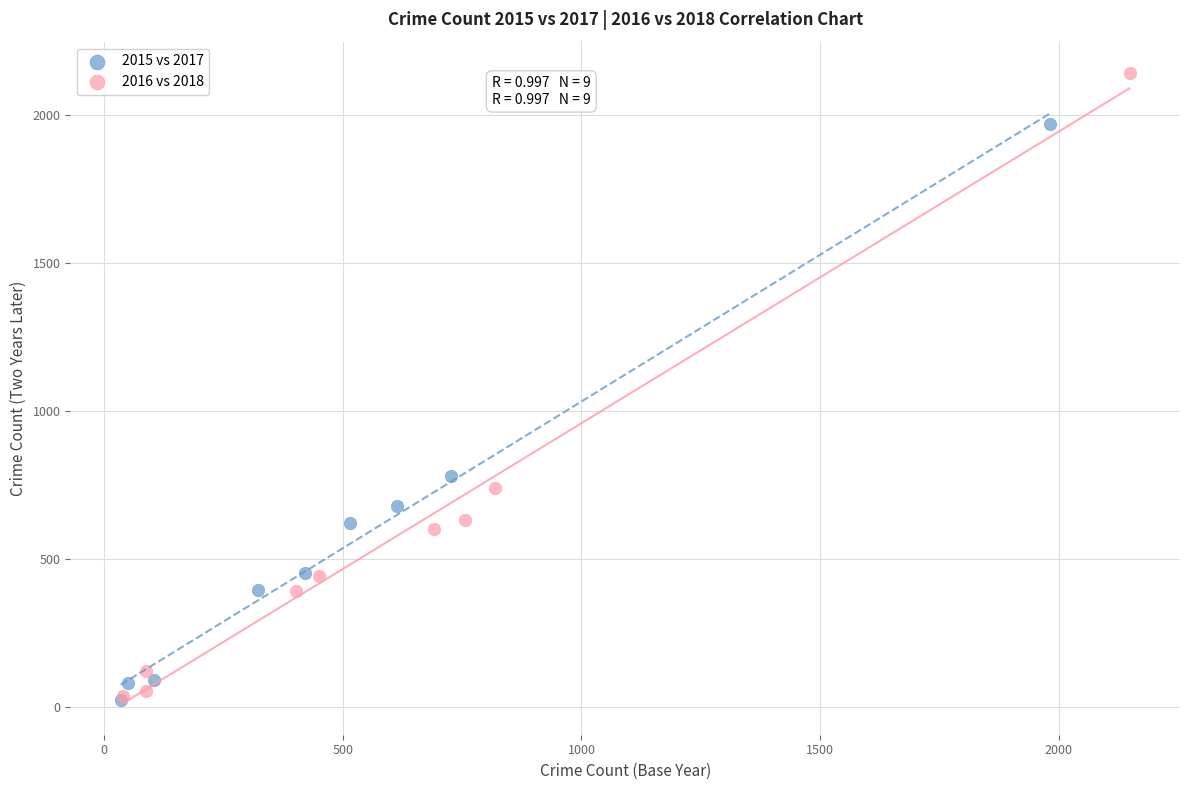

Which series has the largest Y range (max minus min)?

2016 vs 2018